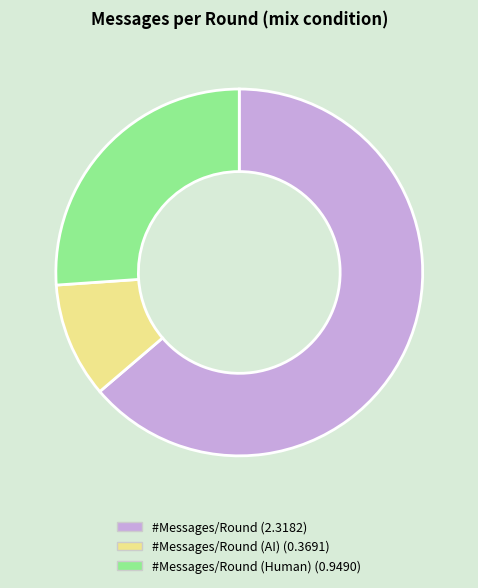

Is there a majority slice in this chart?

Yes